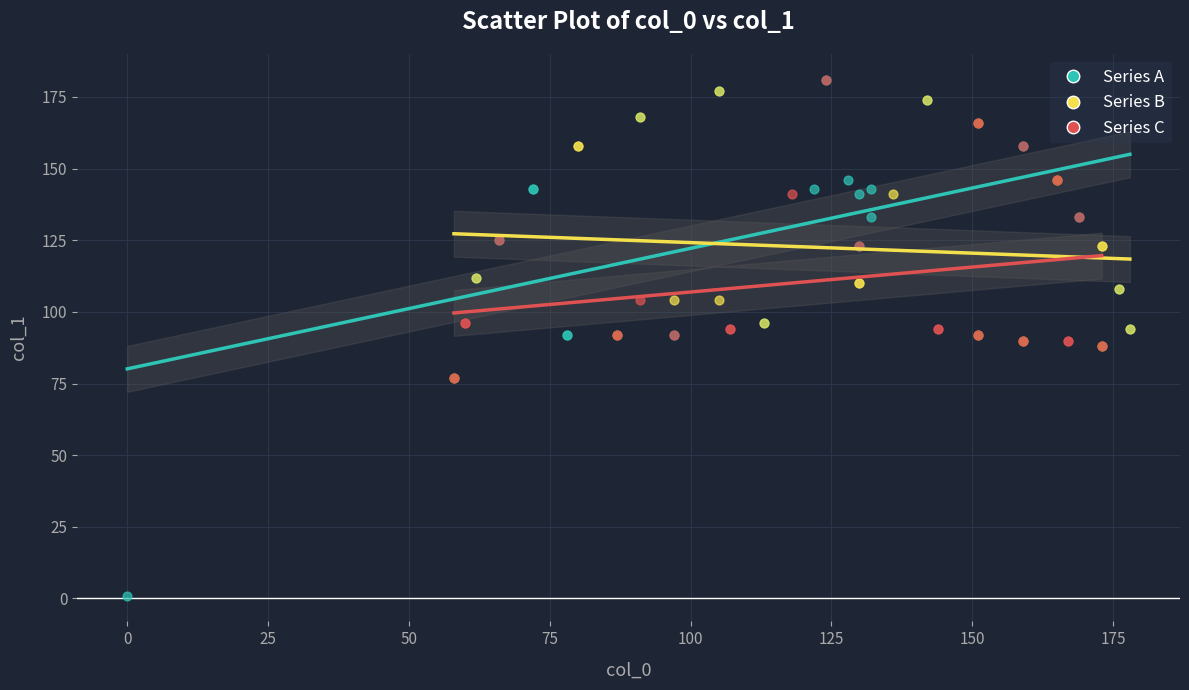

What are all the series names shown in the legend?

Series A, Series B, Series C